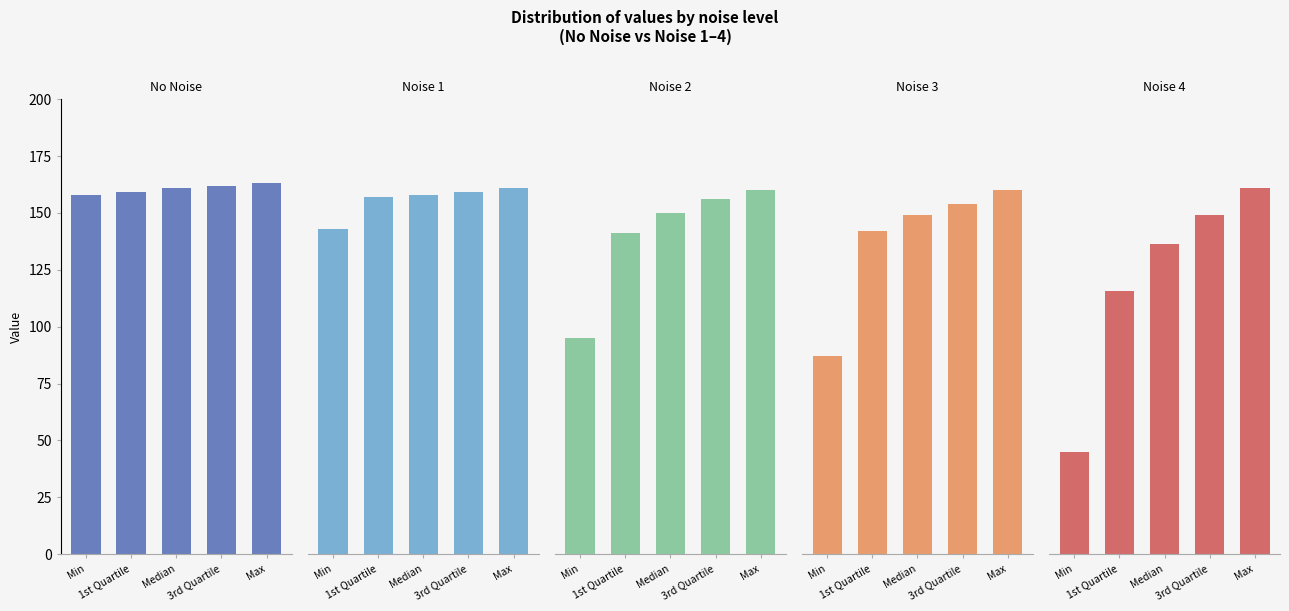

Reading left to right, what are all the values shown in this chart?

No Noise: 158.0	159.0	161.0	162.0	163.0
Noise 1: 143.0	157.0	158.0	159.0	161.0
Noise 2: 95.0	141.0	150.0	156.0	160.0
Noise 3: 87.0	142.0	149.0	154.0	160.0
Noise 4: 45.0	115.8	136.5	149.2	161.0